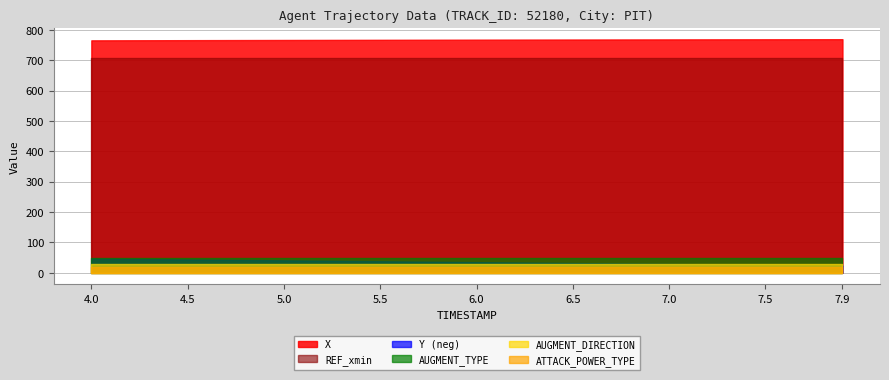

Rank the series by their maximum value, from lowest to highest.

Y, AUGMENT_TYPE, AUGMENT_DIRECTION, ATTACK_POWER_TYPE, REF_xmin, X